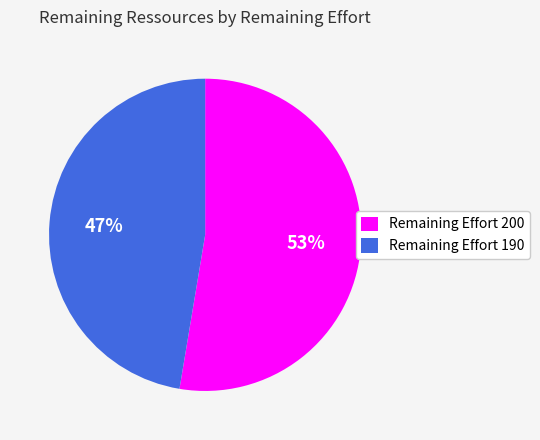

Count the number of slices in the pie.

2